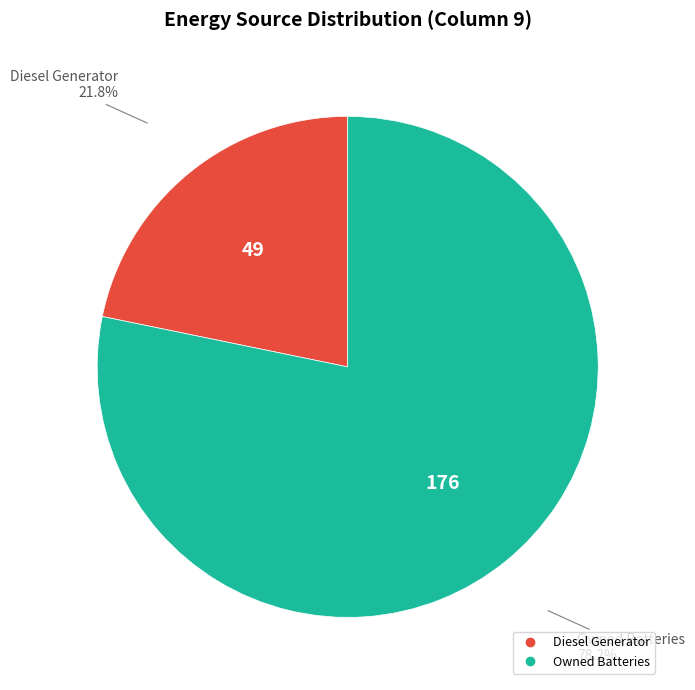

How many segments does this pie chart have?

2